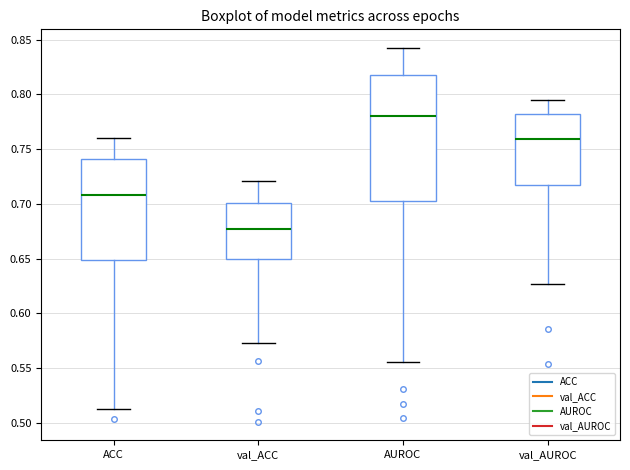

Where does the lower whisker of the box for val_ACC end on the y-axis? The values are not printed on the chart, so give them approximately, as read against the axis.

0.575